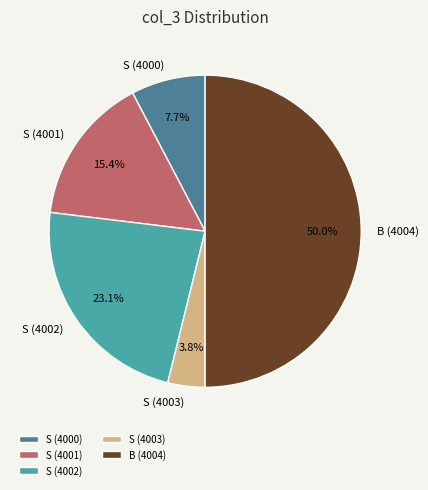

What percentage is NOT represented by S (4001)?

84.6%